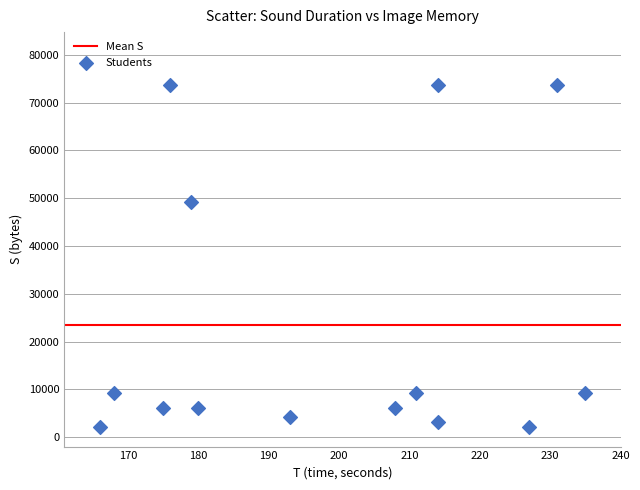

What is the range of X values (max minus min)?

69